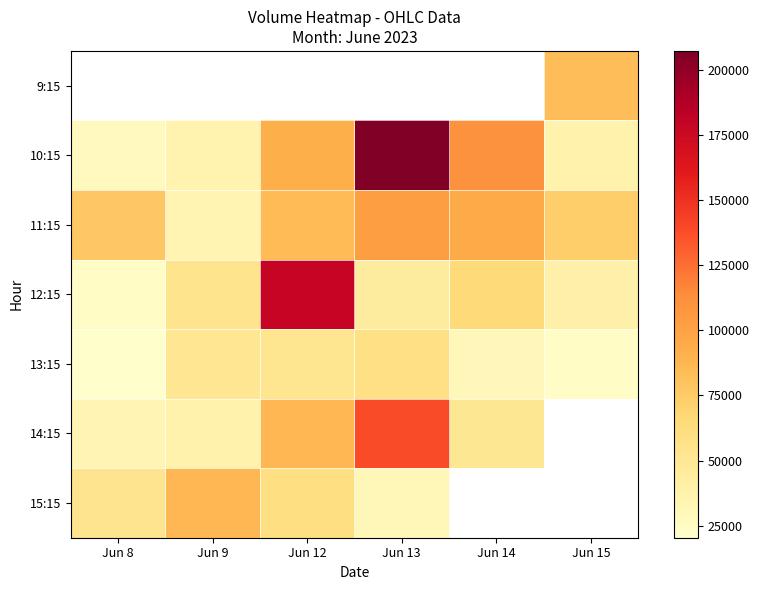

How many data points in 11:15 are above 84998?

2